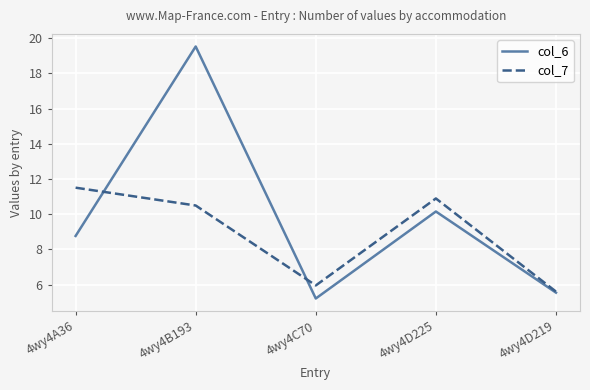

True or false: col_7 and col_6 intersect in this chart.

True